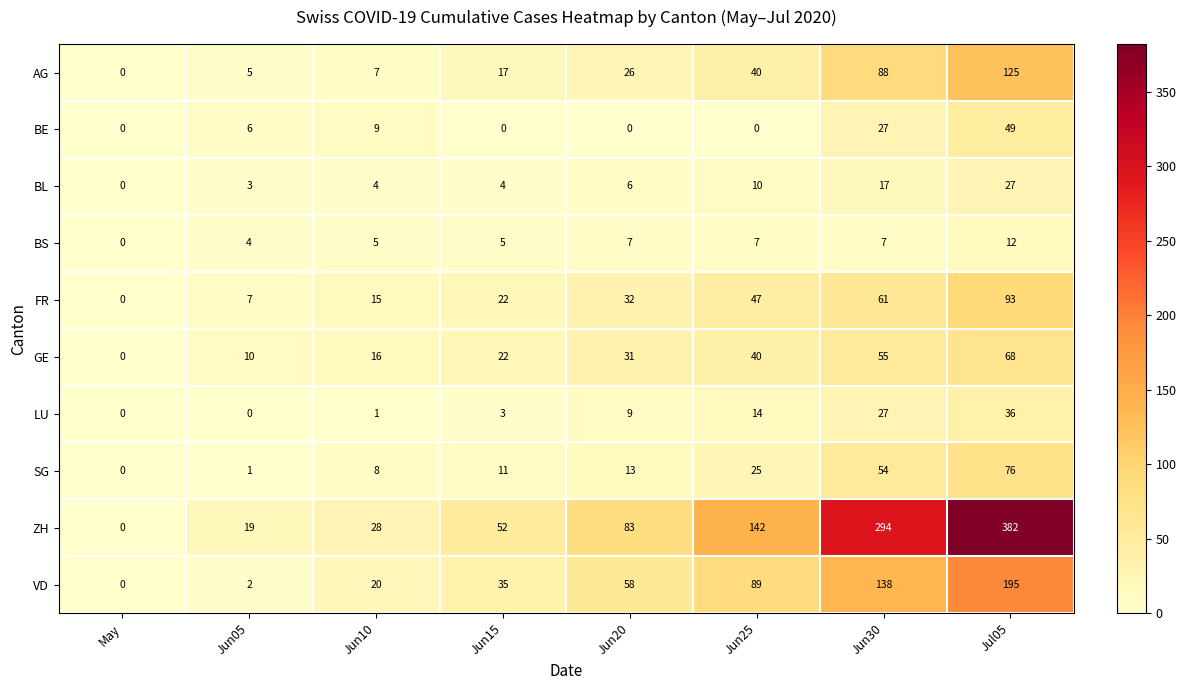

Rank the series at Jun20 from lowest to highest value.

BE, BL, BS, LU, SG, AG, GE, FR, VD, ZH